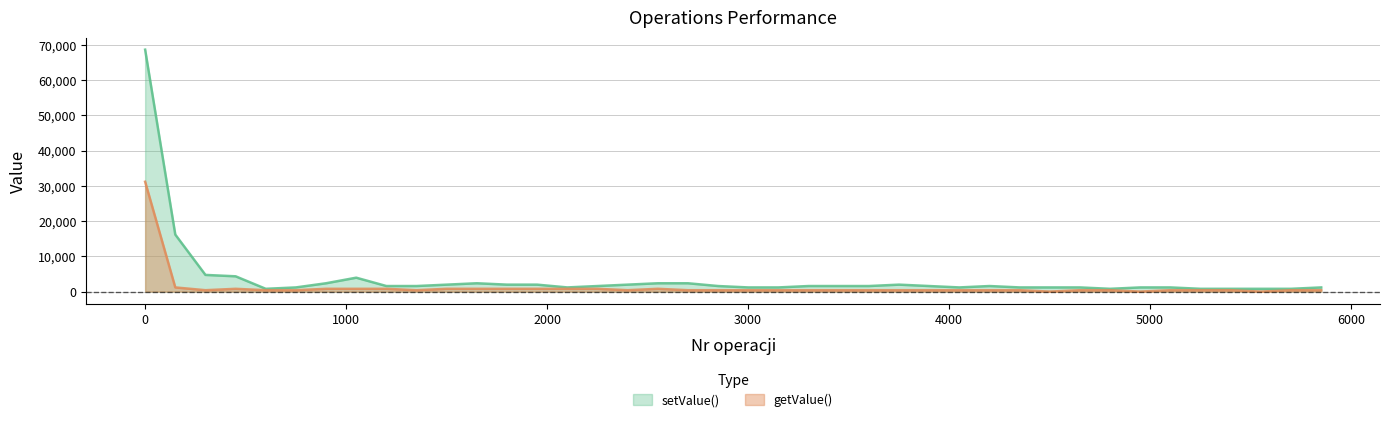

Reading left to right, list all the values displayed in this chart.

setValue(): 1=68684	151=16184	301=4737	451=4342	601=789	751=1184	901=2368	1051=3948	1201=1579	1351=1579	1501=1973	1651=2368	1801=1974	1951=1973	2101=1184	2251=1579	2401=1974	2551=2368	2701=2368	2851=1579	3001=1184	3151=1184	3301=1579	3451=1579	3601=1579	3751=1974	3901=1579	4051=1185	4201=1579	4351=1185	4501=1184	4651=1184	4801=789	4951=1185	5101=1184	5251=789	5401=790	5551=790	5701=790	5851=1184
getValue(): 1=31185	151=1184	301=395	451=789	601=395	751=395	901=790	1051=789	1201=790	1351=394	1501=790	1651=789	1801=789	1951=790	2101=790	2251=789	2401=395	2551=790	2701=395	2851=394	3001=395	3151=395	3301=395	3451=395	3601=395	3751=395	3901=395	4051=395	4201=395	4351=395	4501=0	4651=395	4801=395	4951=0	5101=395	5251=395	5401=394	5551=0	5701=394	5851=395